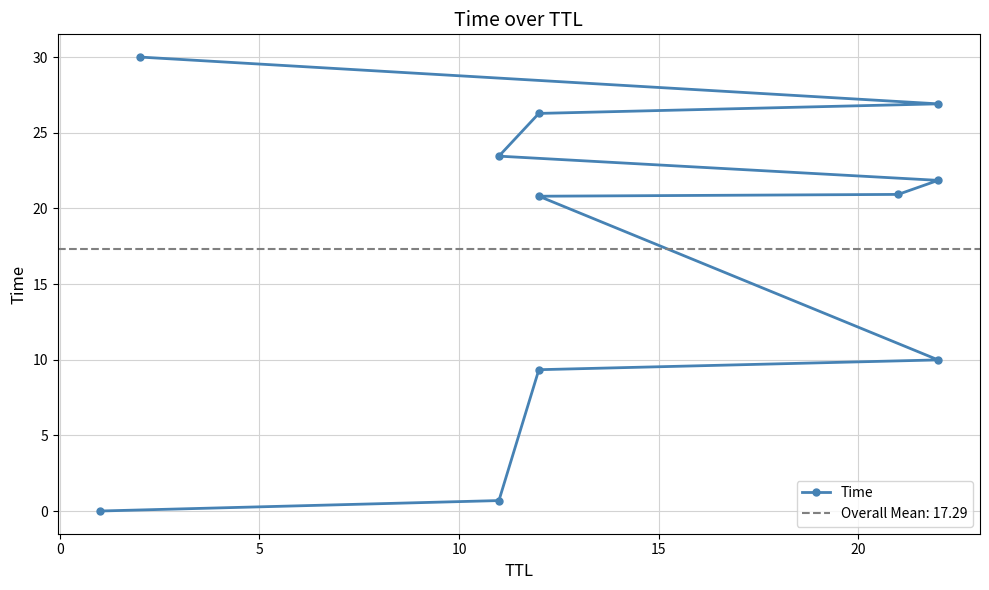

Reading left to right, what are all the values shown in this chart?

0.0	0.7	9.3	10.0	20.8	20.9	21.9	23.5	26.3	26.9	30.0